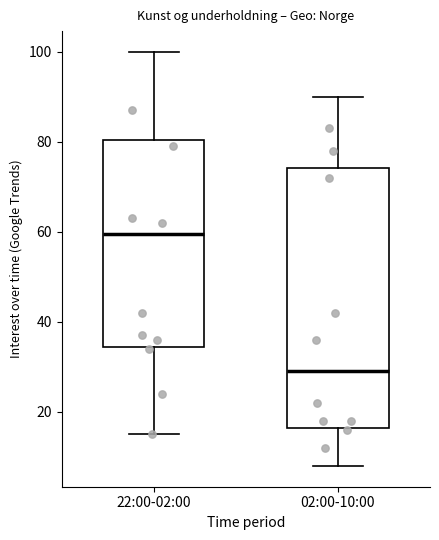

Reading left to right, read every box against the y-axis: the position of its median line, the range the box covers, and the ends of its whiskers. The values are not printed on the chart, so give them approximately, as read against the axis.

22:00-02:00: median 60, box 34 to 80, whiskers 16 to 100
02:00-10:00: median 30, box 16 to 74, whiskers 8 to 90